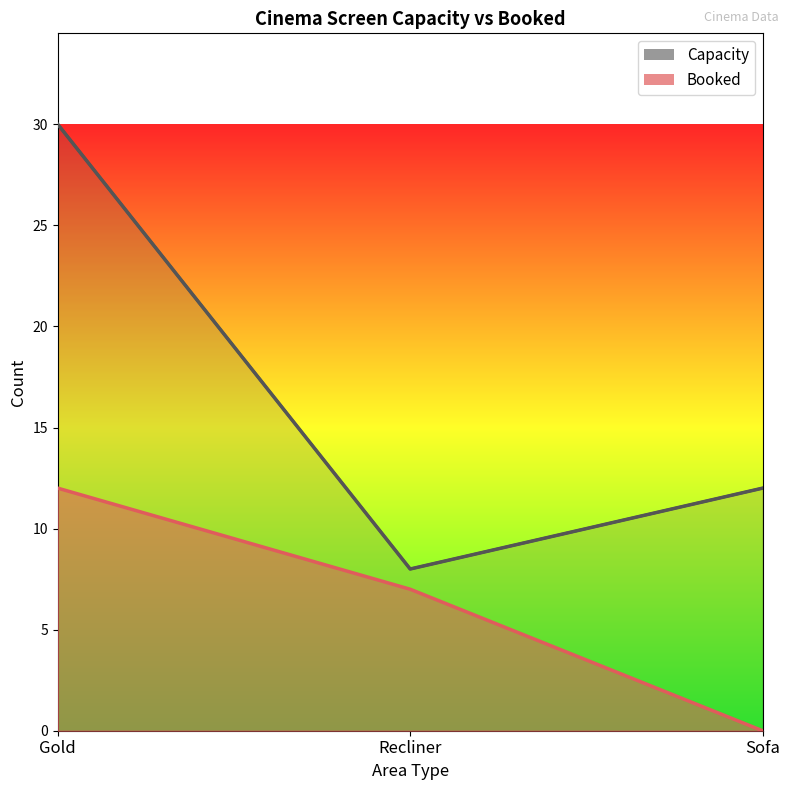

At which label does Booked reach its minimum?

Sofa